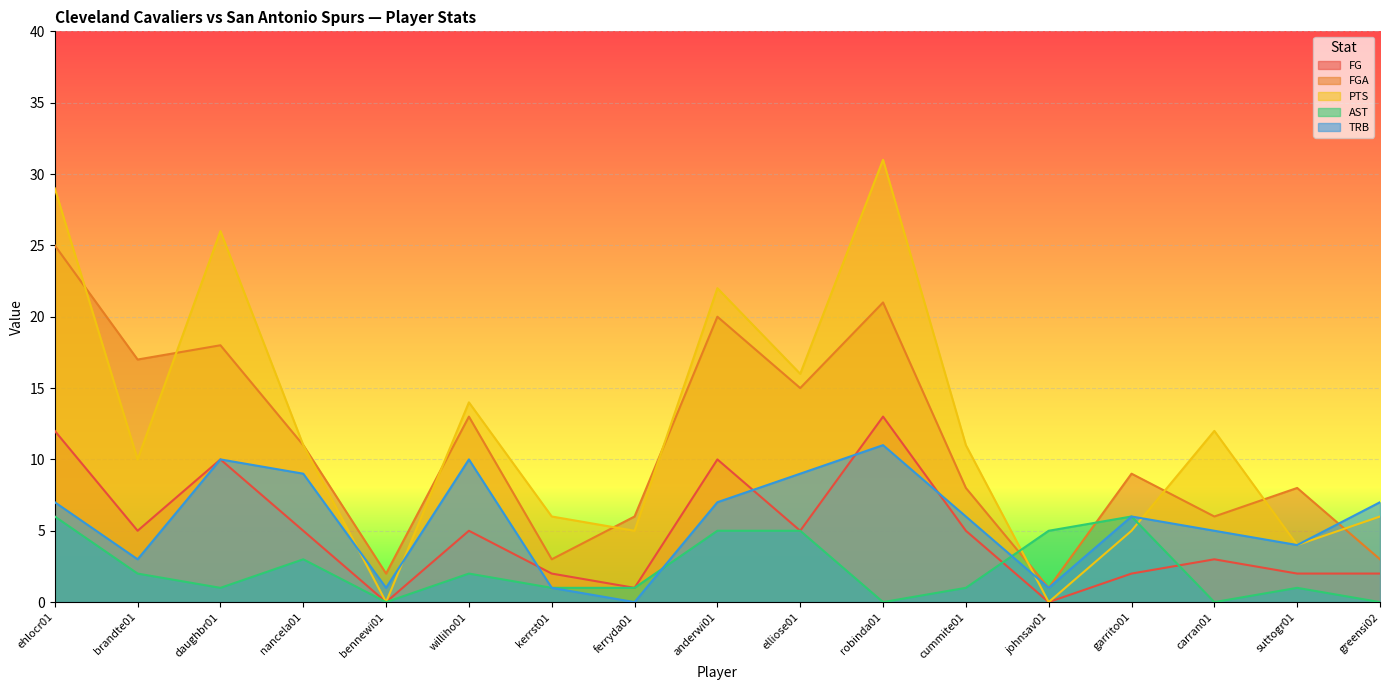

How many categories are shown in the chart?

17